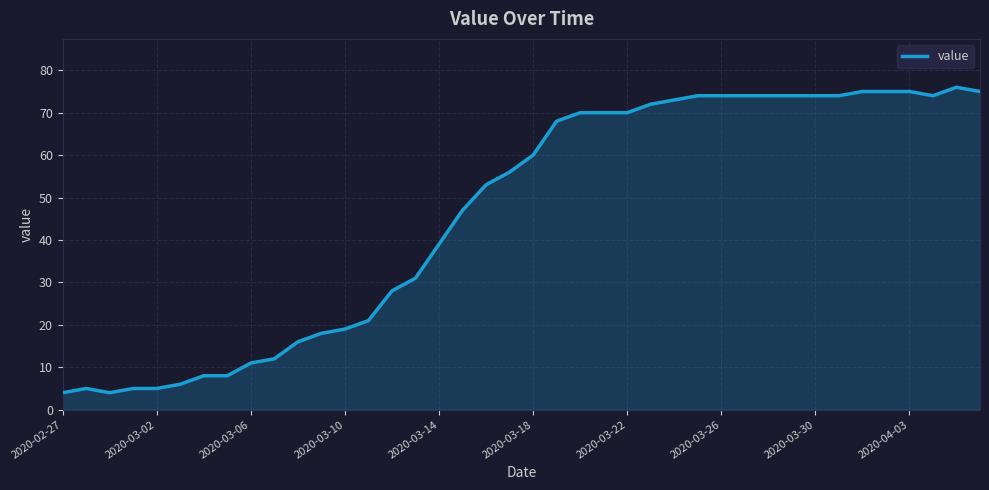

What is the smallest value displayed?

4